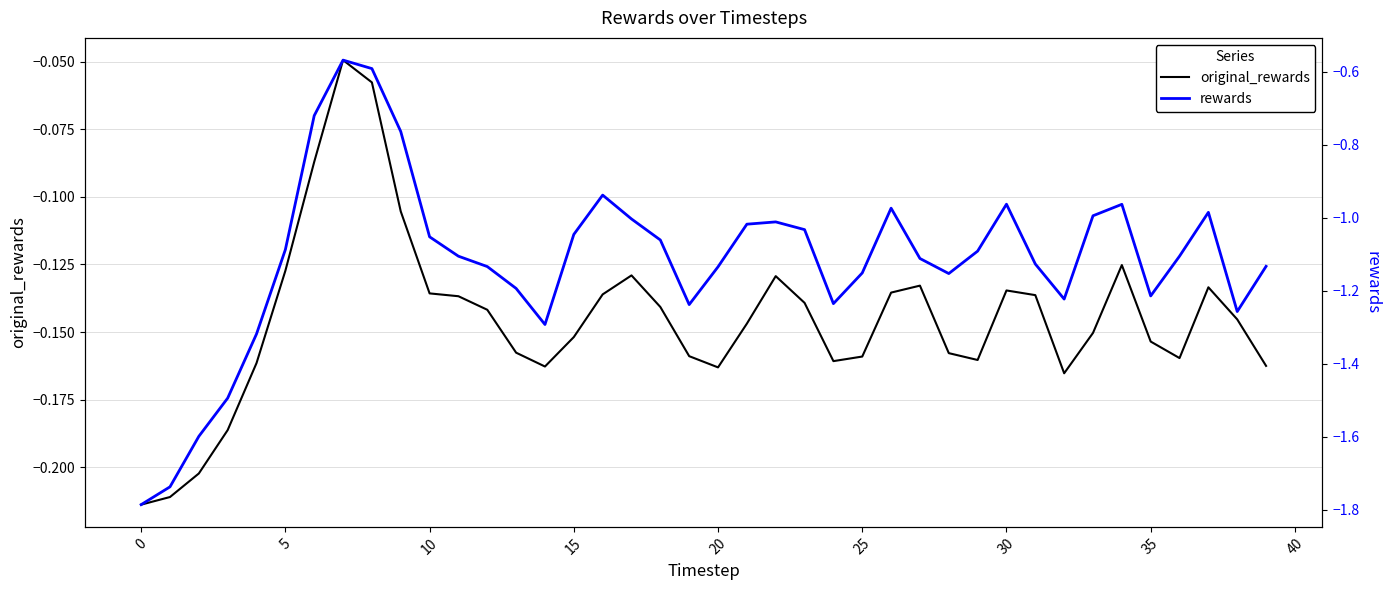

What is the value of the rewards point at the 9th from the left?

-0.6